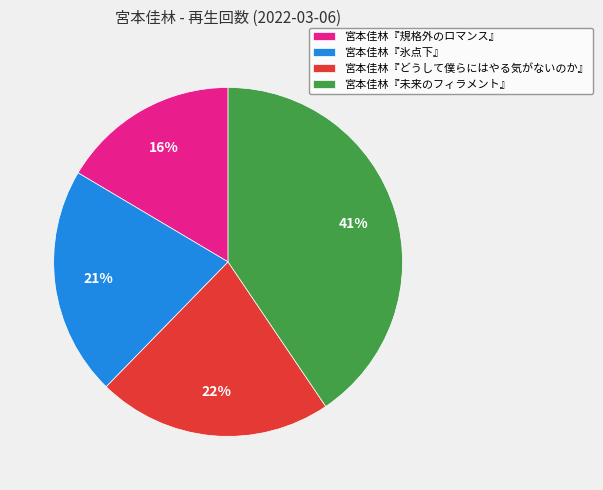

Does 宮本佳林『未来のフィラメント』 represent more than half of the total?

No